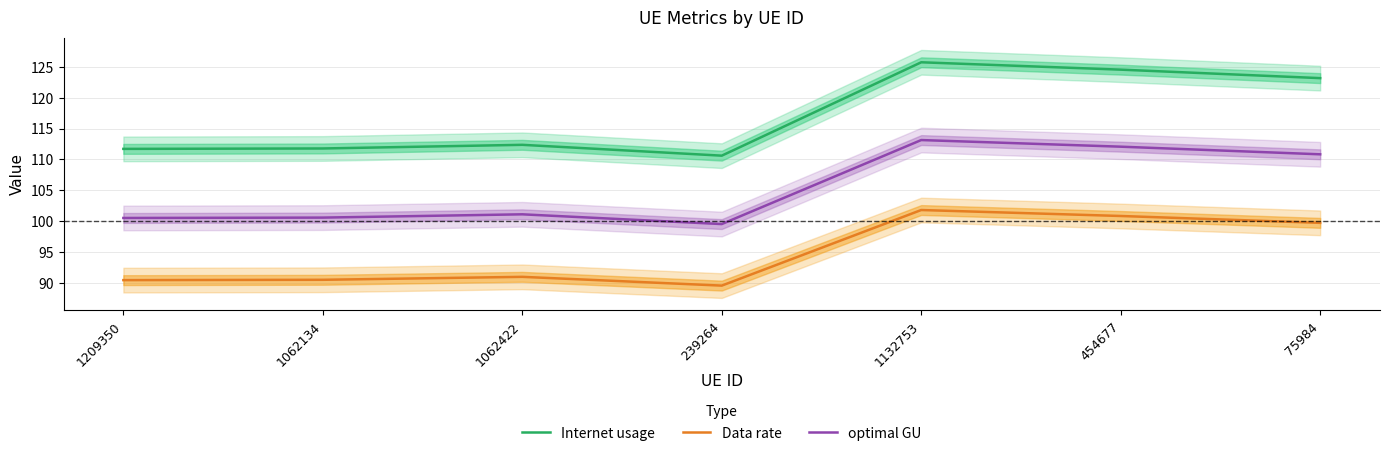

What is the label of the 7th point from the right?

1209350